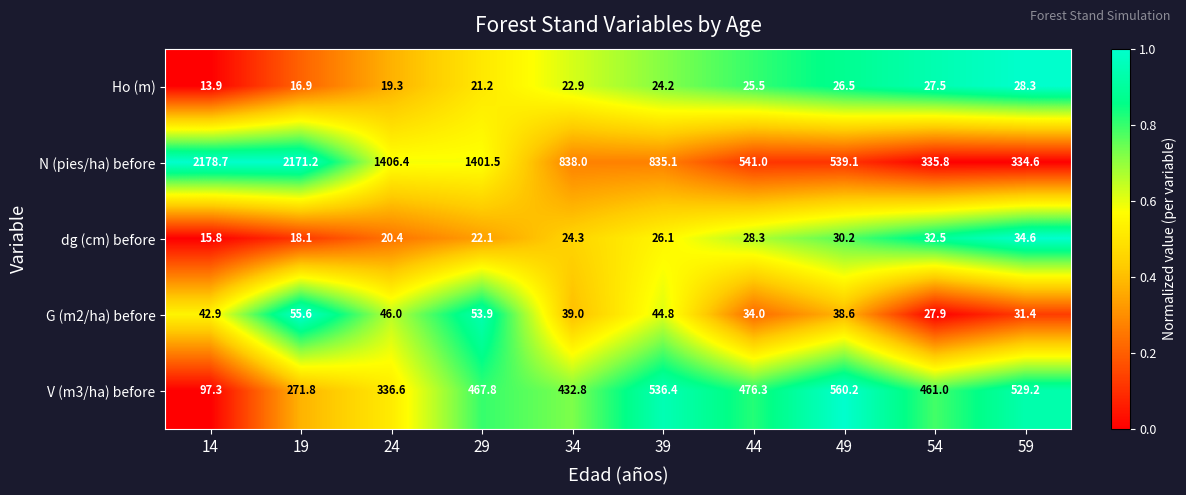

Is the value of V (m3/ha) before at 29 greater than the value of Ho (m) at 19?

Yes